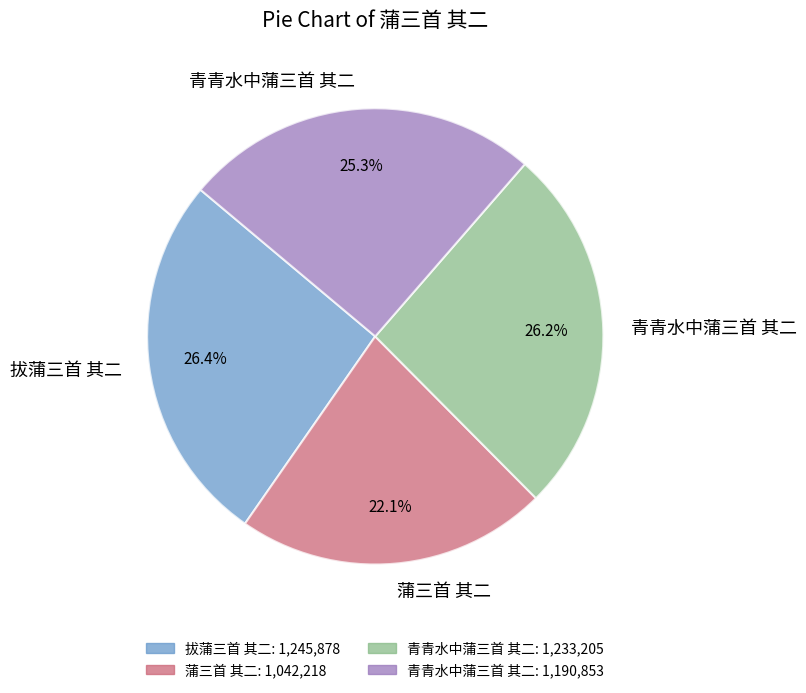

Is there any slice that represents more than half of the pie?

No